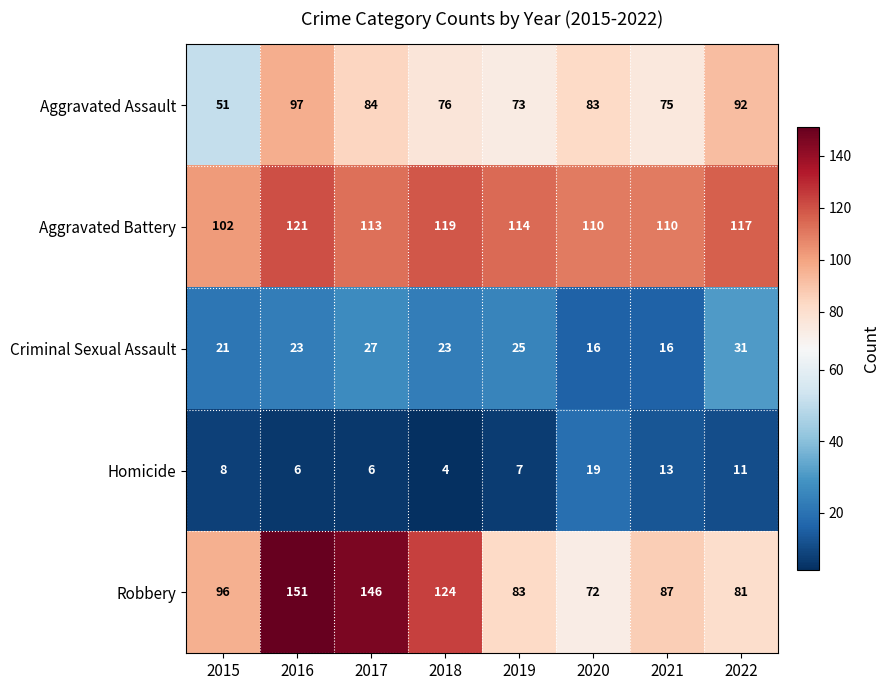

True or false: Aggravated Assault has a value of 37 at 2021.

False